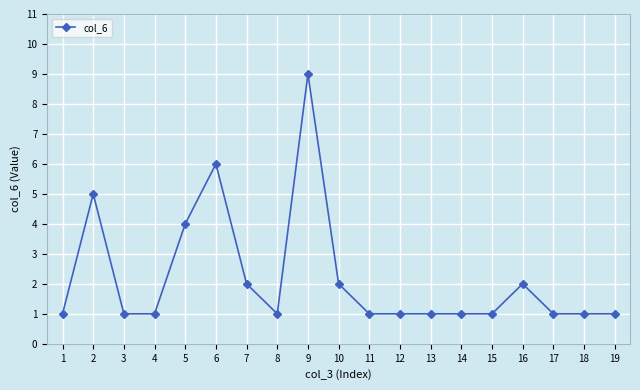

Which label corresponds to the largest value in the chart?

9